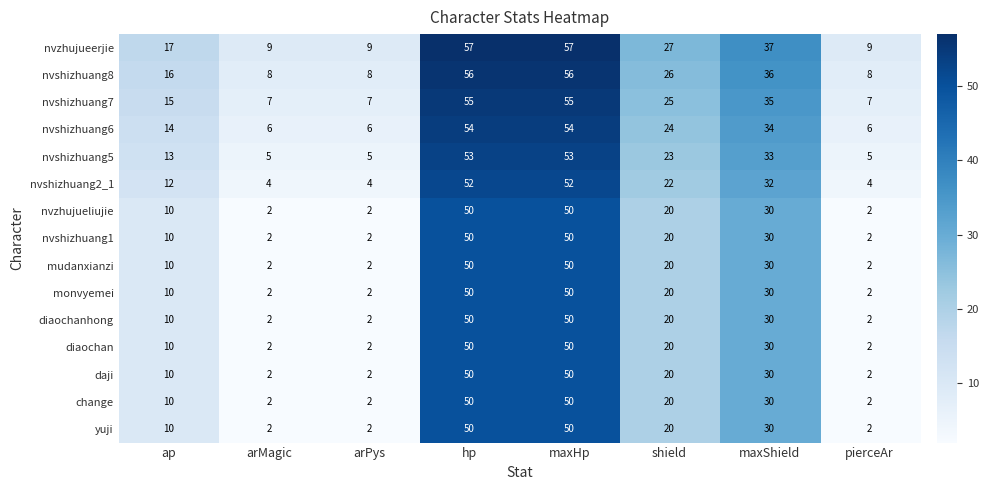

How many values in the change series are below 20?

4